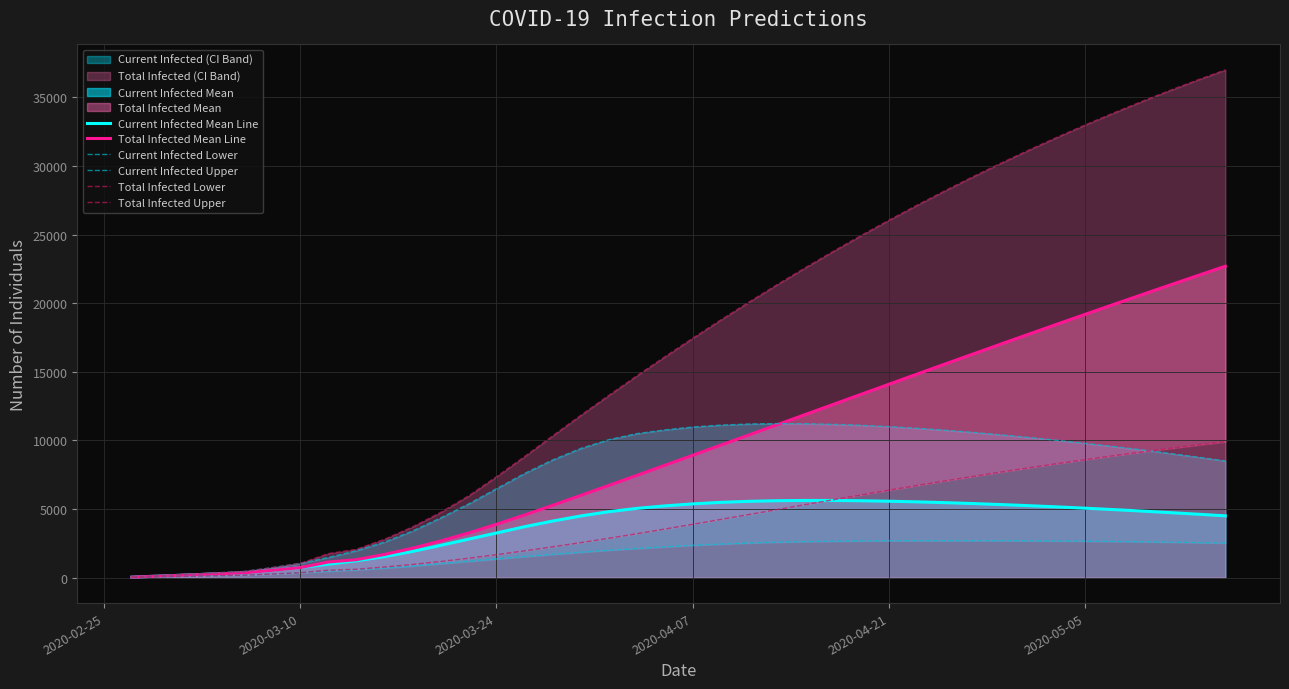

How many interior local peaks does the Current Infected Upper series have?

1